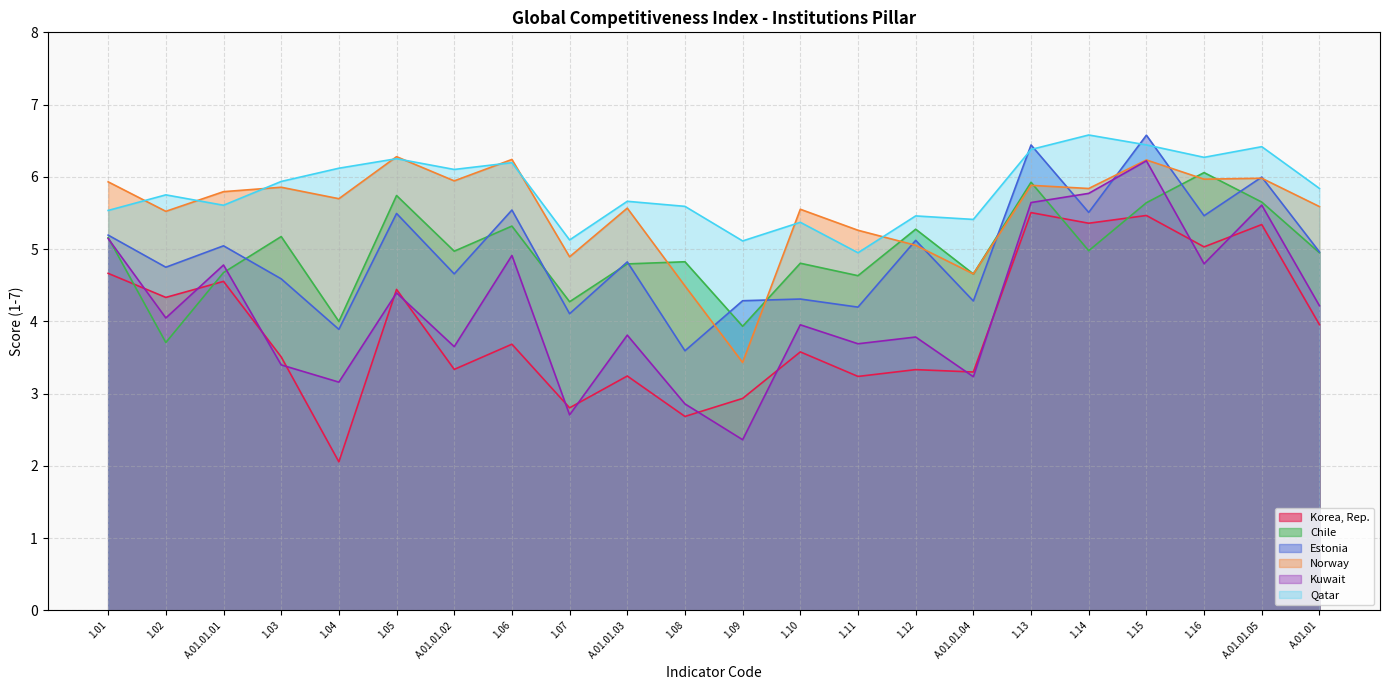

How many values in the Norway series exceed 5?

18